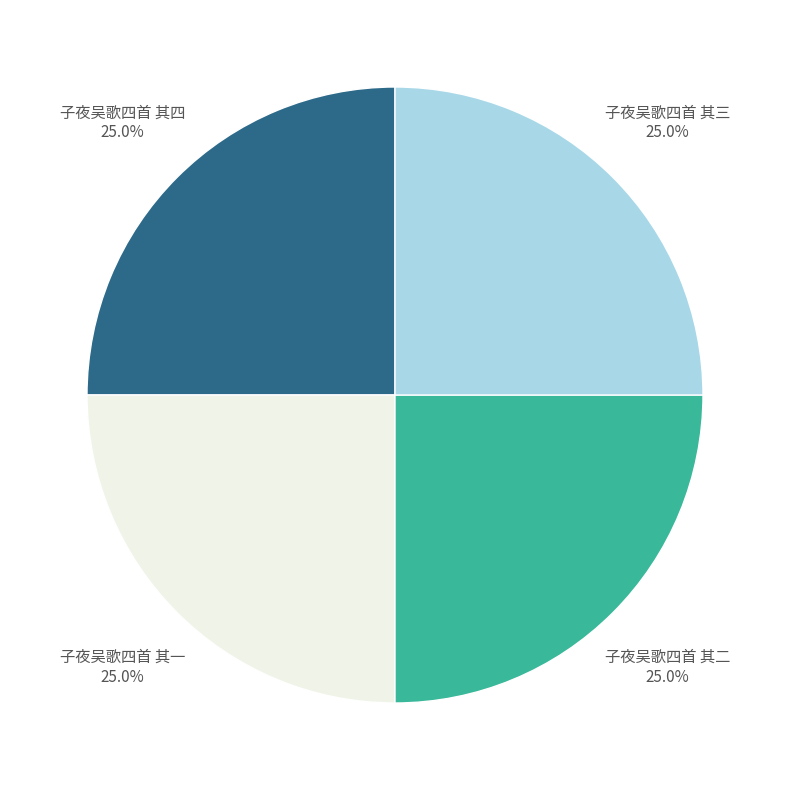

Is there a majority slice in this chart?

No